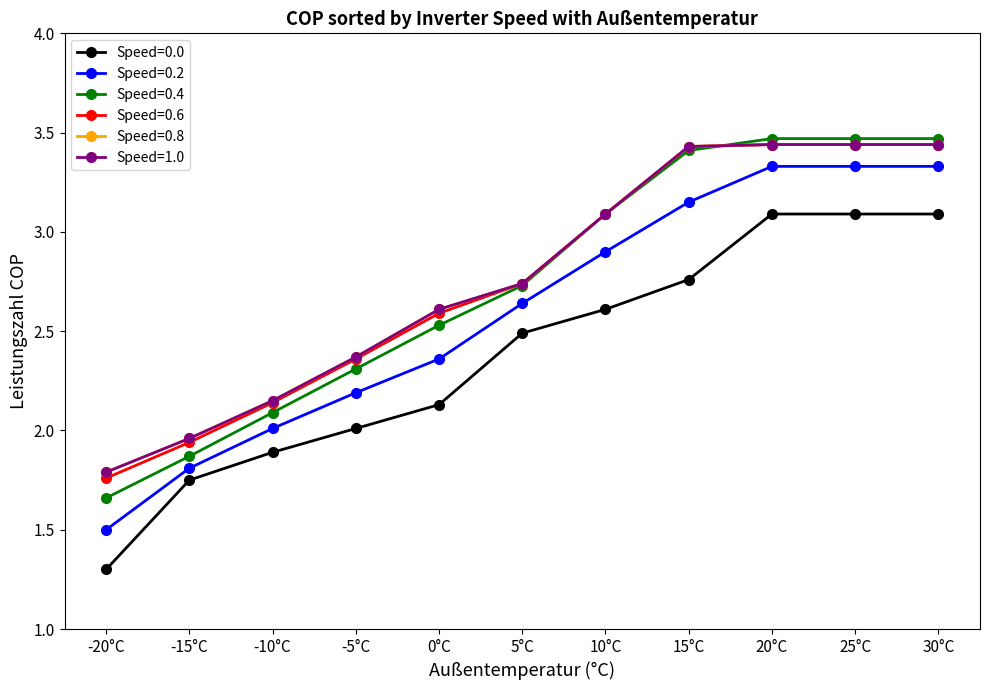

What is the minimum value shown in the chart?

1.3